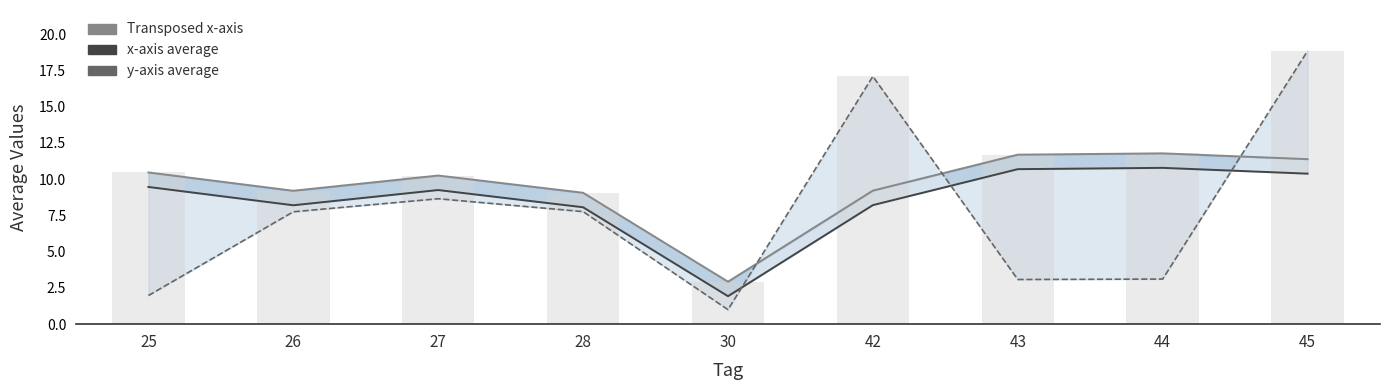

Reading left to right, what are all the values shown in this chart?

Transposed x-axis: 10.5	9.2	10.2	9.1	2.9	9.2	11.7	11.8	11.4
x-axis average: 9.5	8.2	9.2	8.1	1.9	8.2	10.7	10.8	10.4
y-axis average: 2.0	7.8	8.7	7.8	1.0	17.1	3.1	3.1	18.8